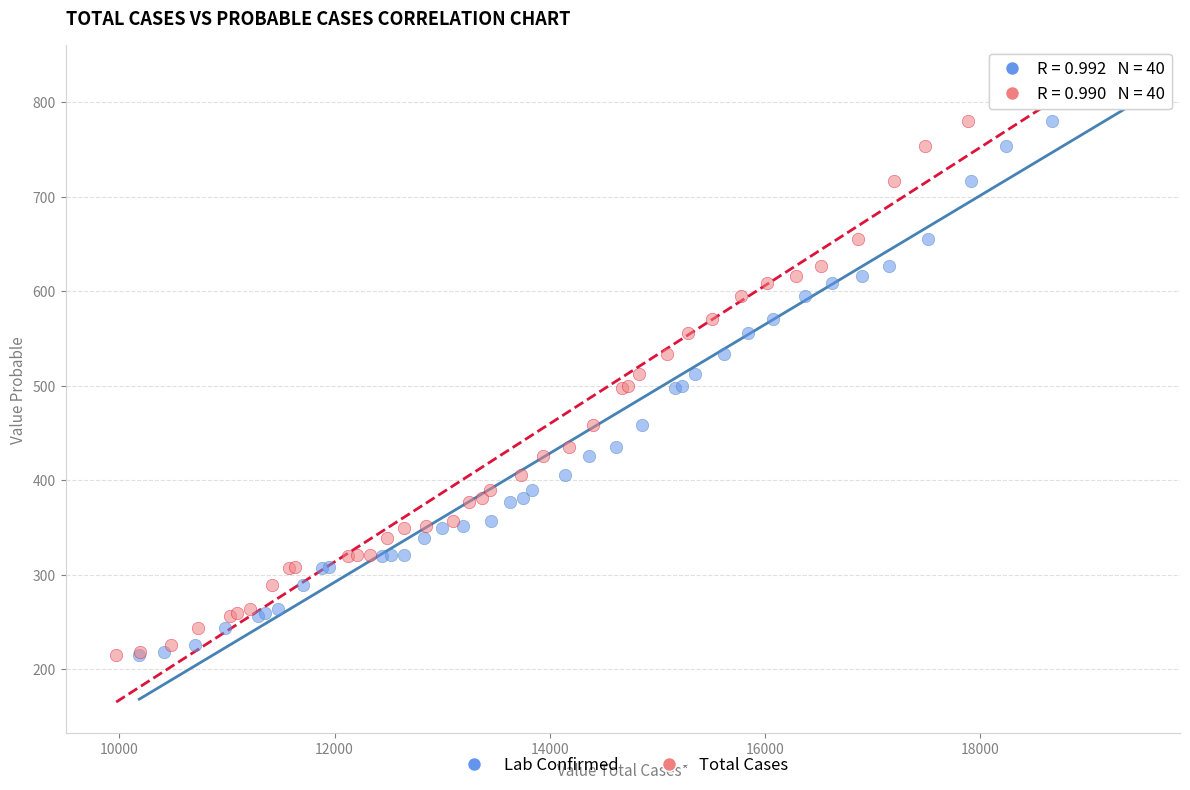

What are all the series names shown in the legend?

Lab Confirmed, Total Cases